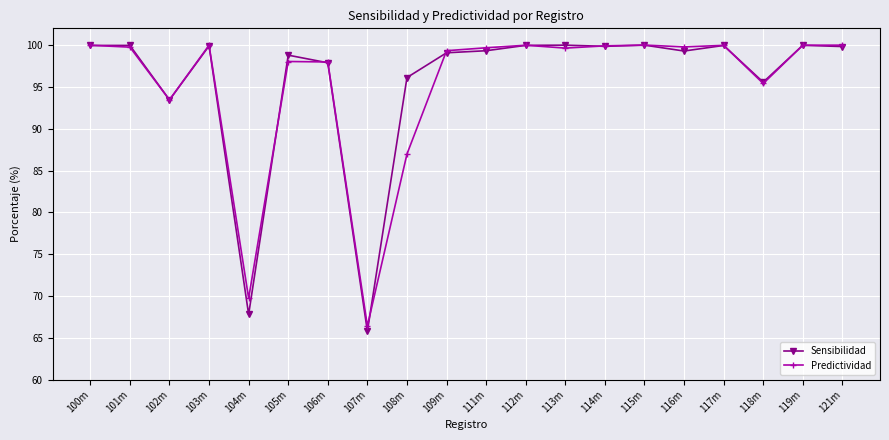

What is the total value across all series at 109m?

198.4